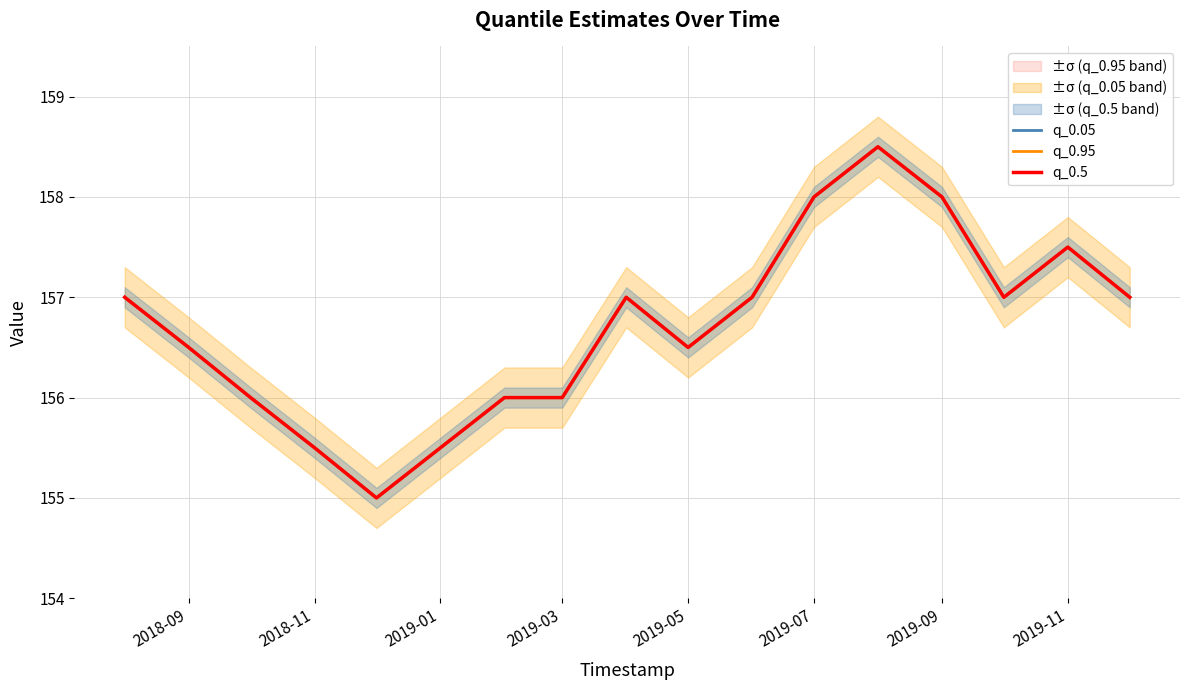

List the series in order of their peak value, lowest first.

q_0.05, q_0.95, q_0.5